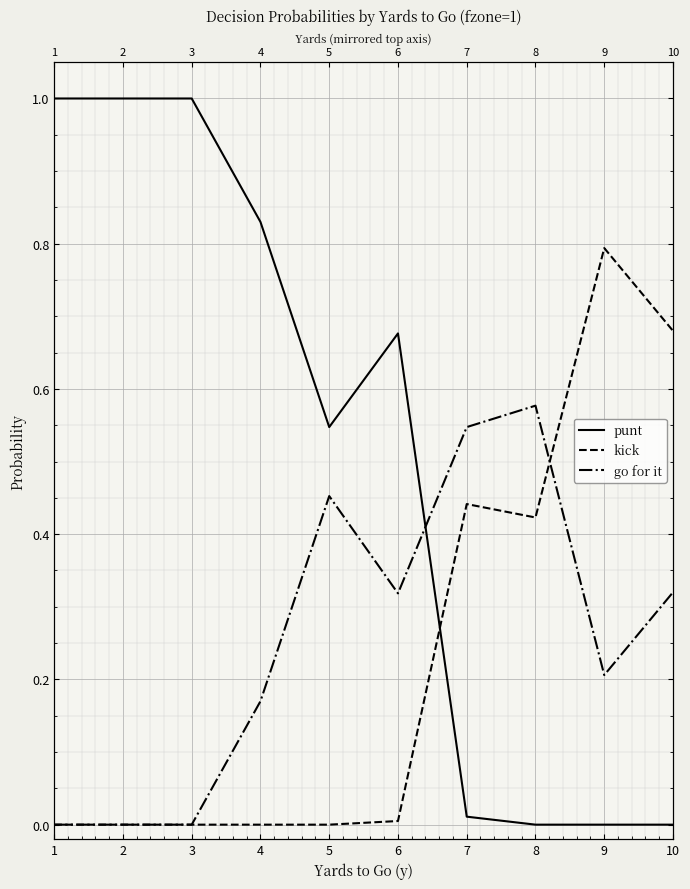

Which category has the highest value across all series?

1